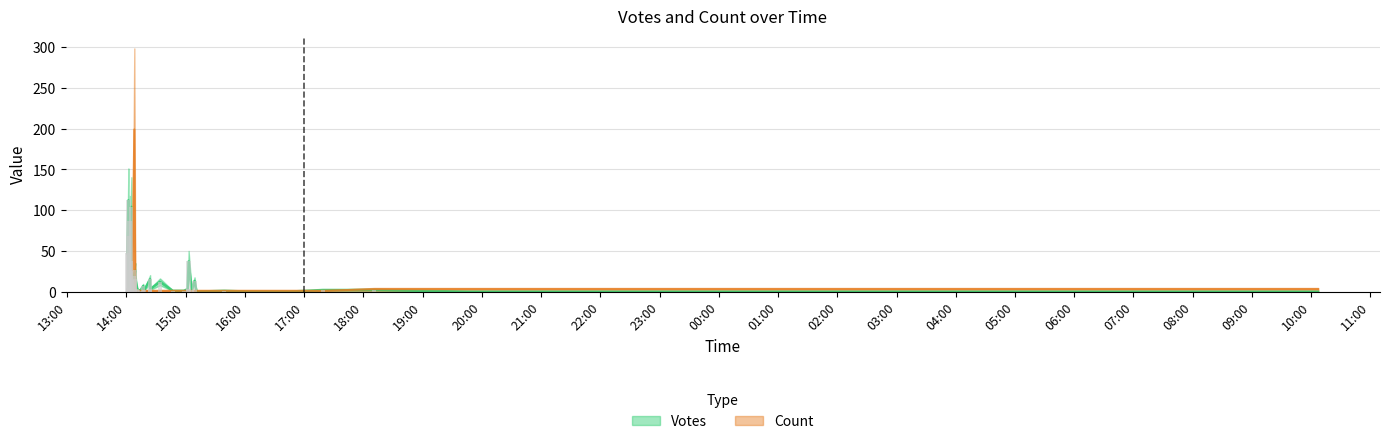

The value at 13:00 is 1. True or false?

False